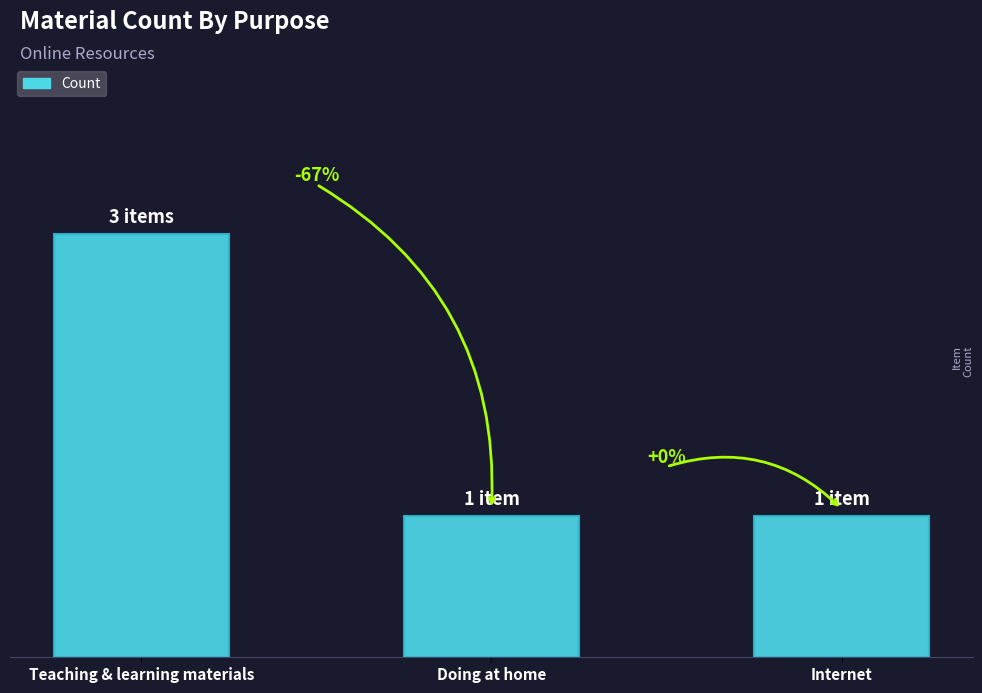

What is the label of the 1st bar from the left?

Teaching & learning materials